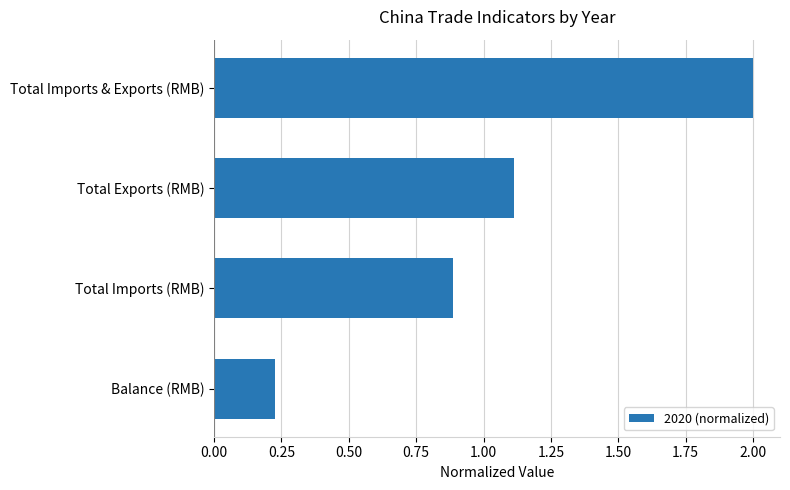

How many distinct data groups are displayed?

1